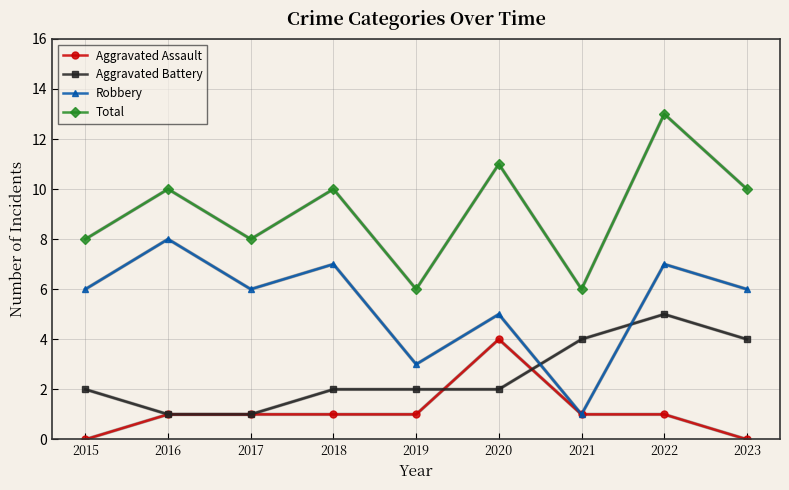

True or false: Robbery and Aggravated Battery cross at least once.

True